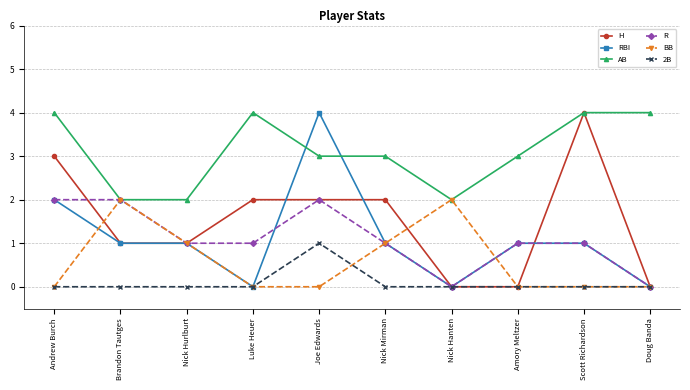

What is the sum of all H values?

15